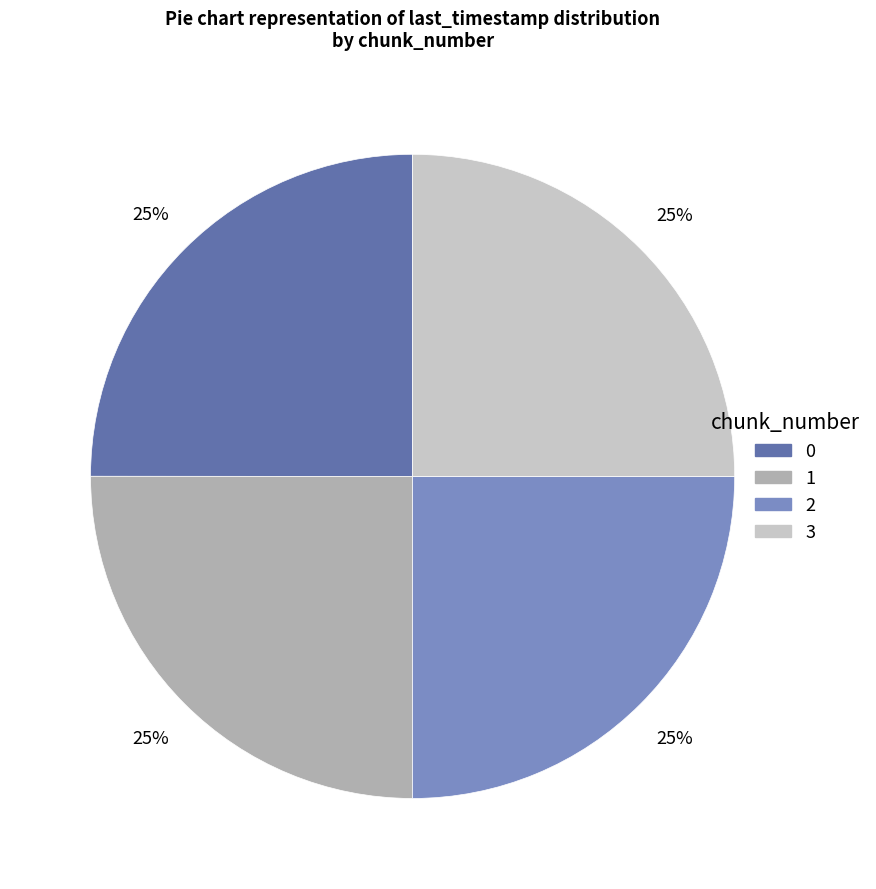

Is there a majority slice in this chart?

No